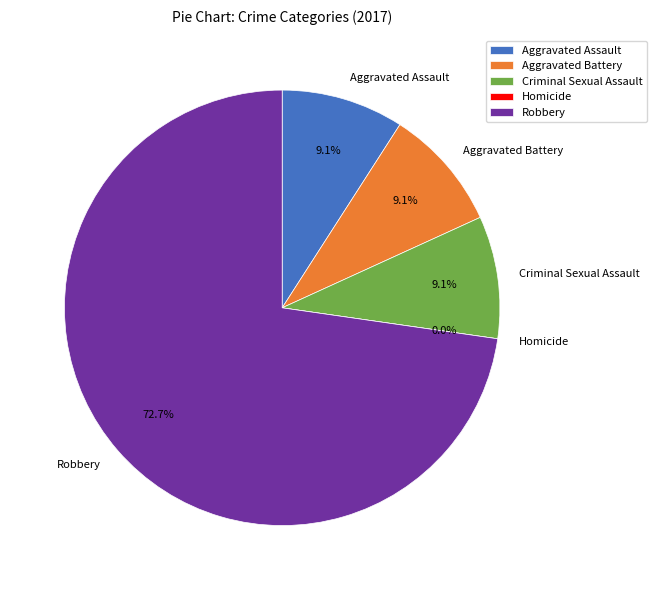

What is the change in value from Homicide to Robbery?

+8